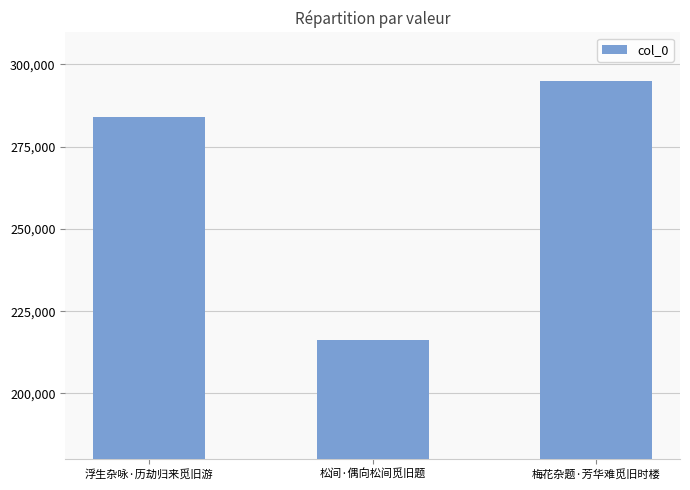

Which label corresponds to the smallest value in the chart?

松间·偶向松间觅旧题